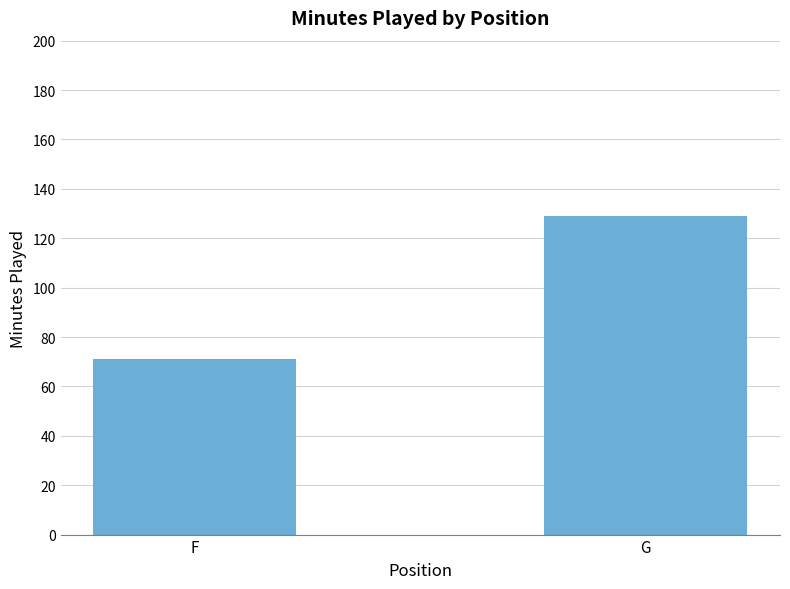

What is the smallest value displayed?

71